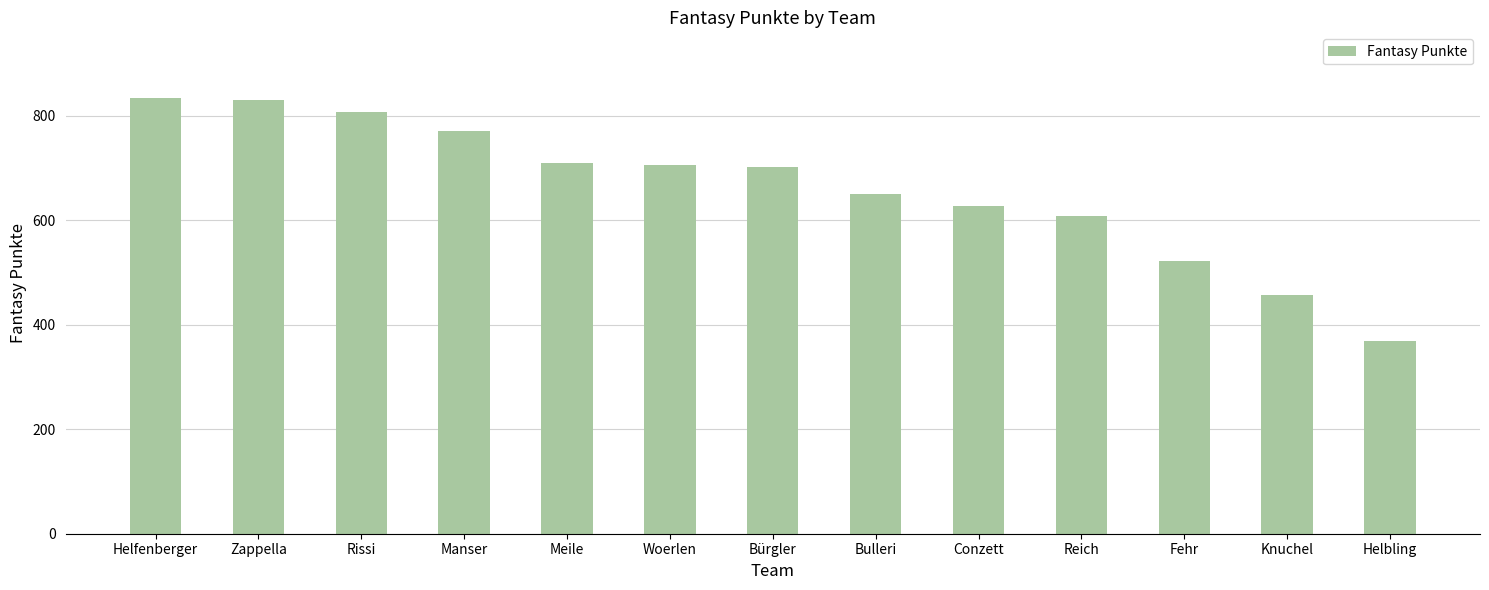

What is the difference between the maximum and second lowest values?

378